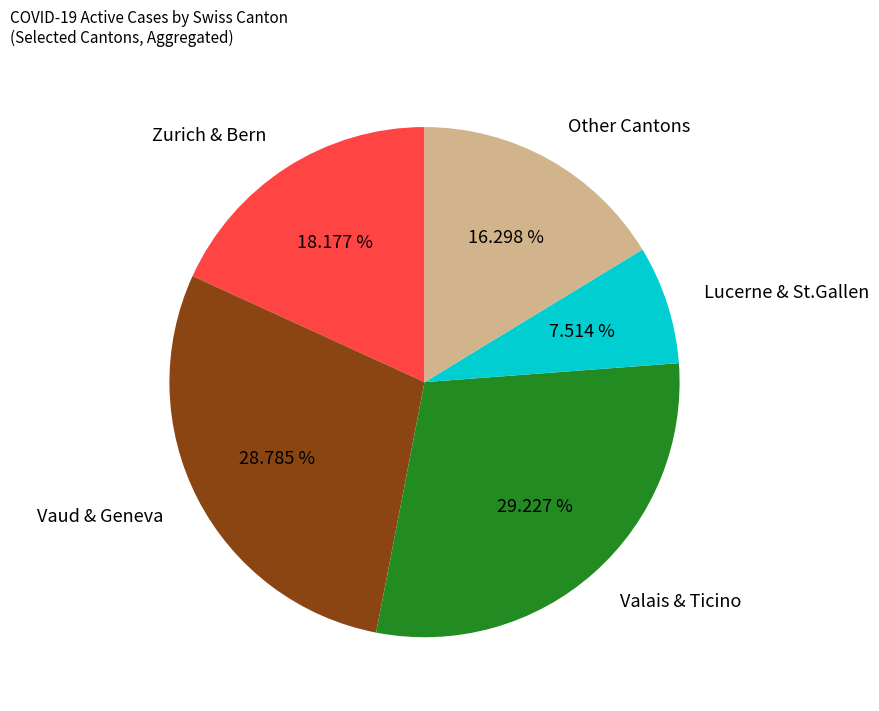

Which slice is the smallest?

Lucerne & St.Gallen